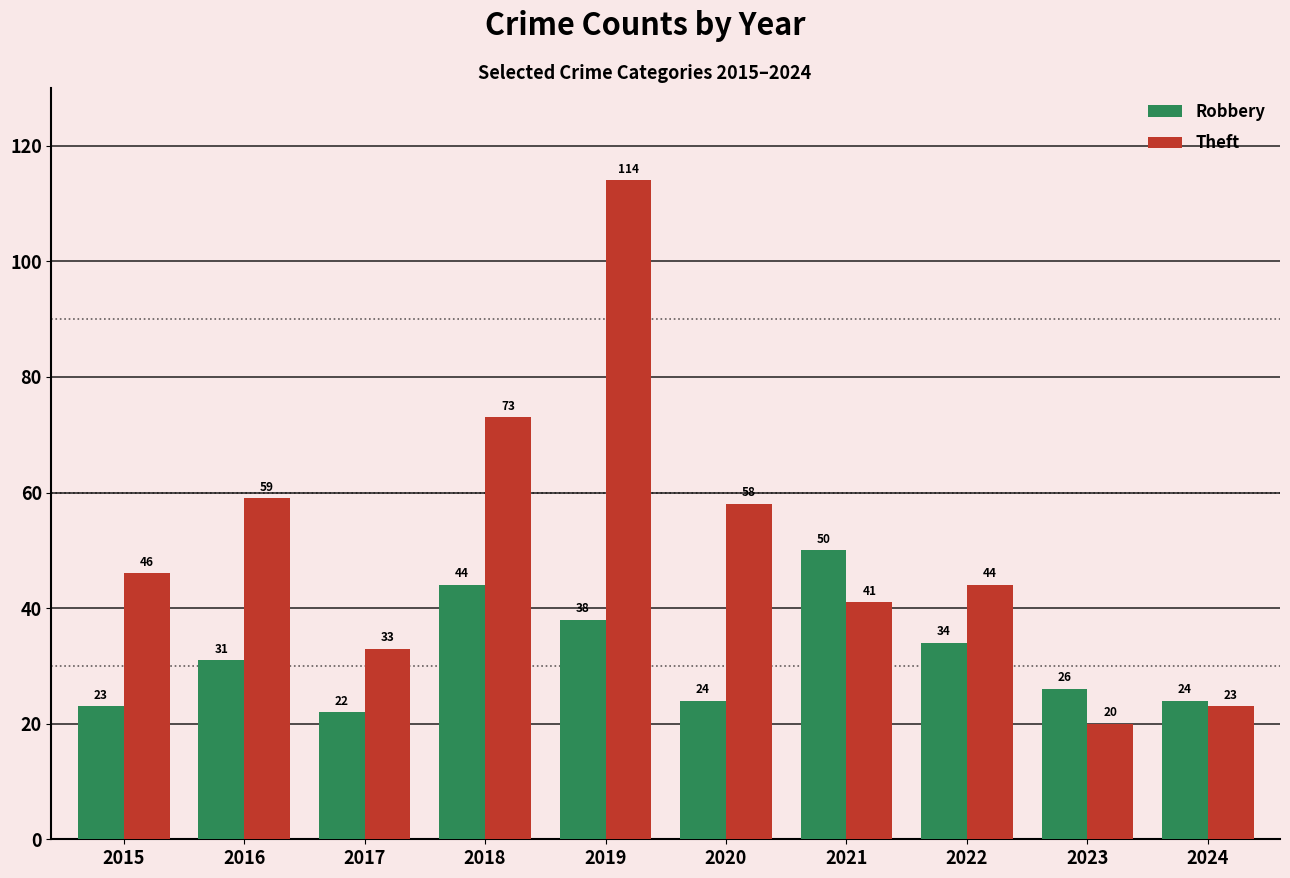

What is the value of the Robbery bar at the 2nd from the left?

31